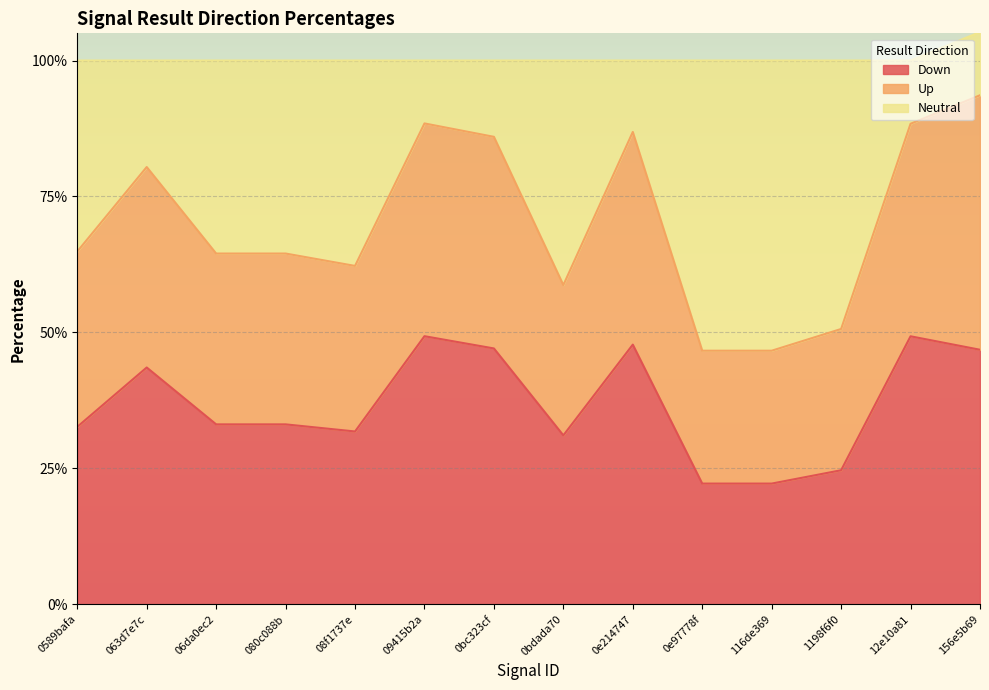

What are all the series names shown in the legend?

Down, Up, Neutral